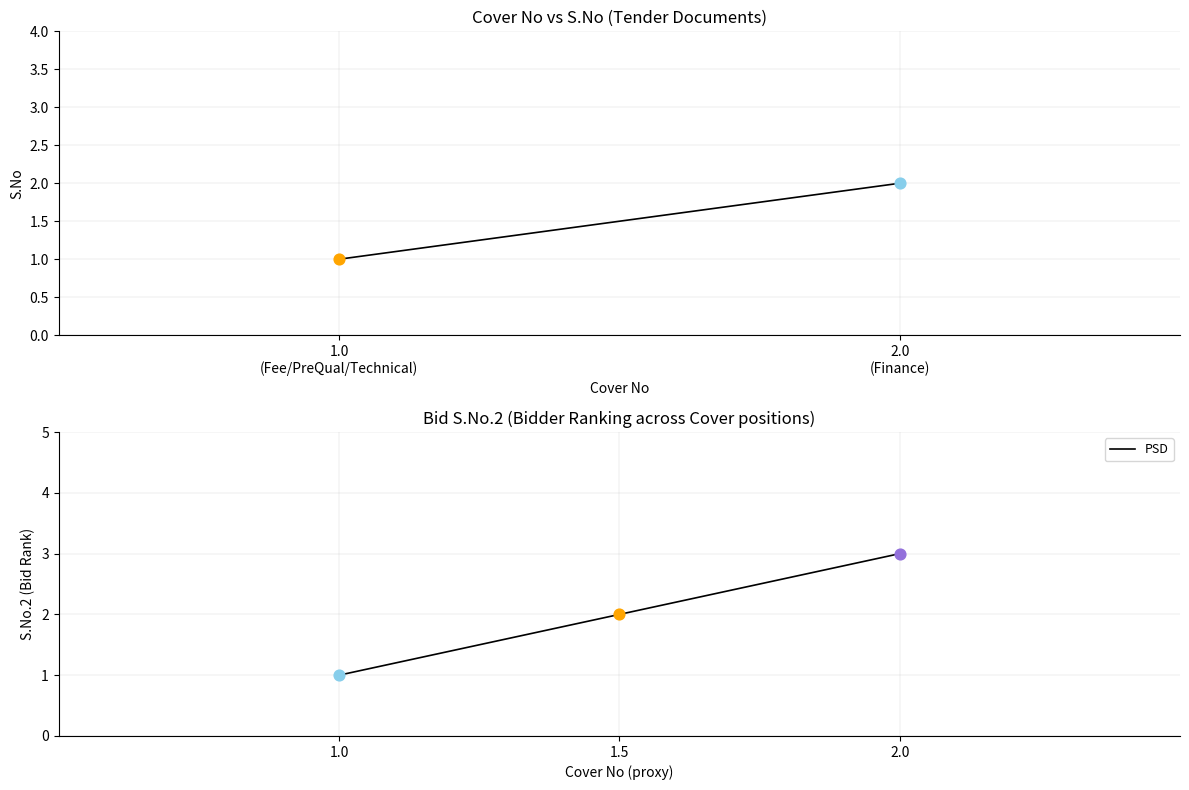

True or false: PSD has a value of 2 at 1.0.

False